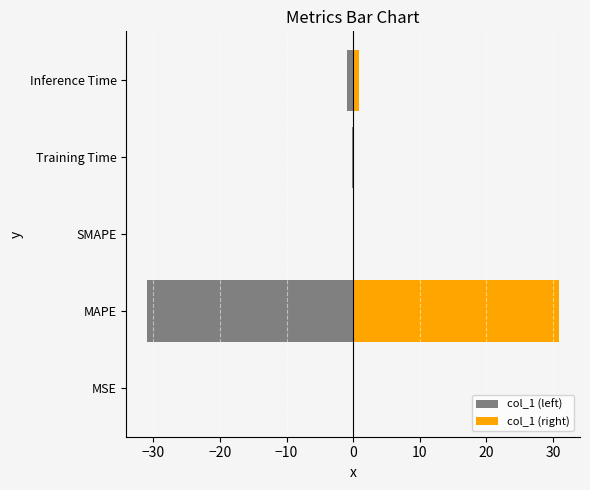

Is it true that col_1 (right) equals 0.2 at −10?

False